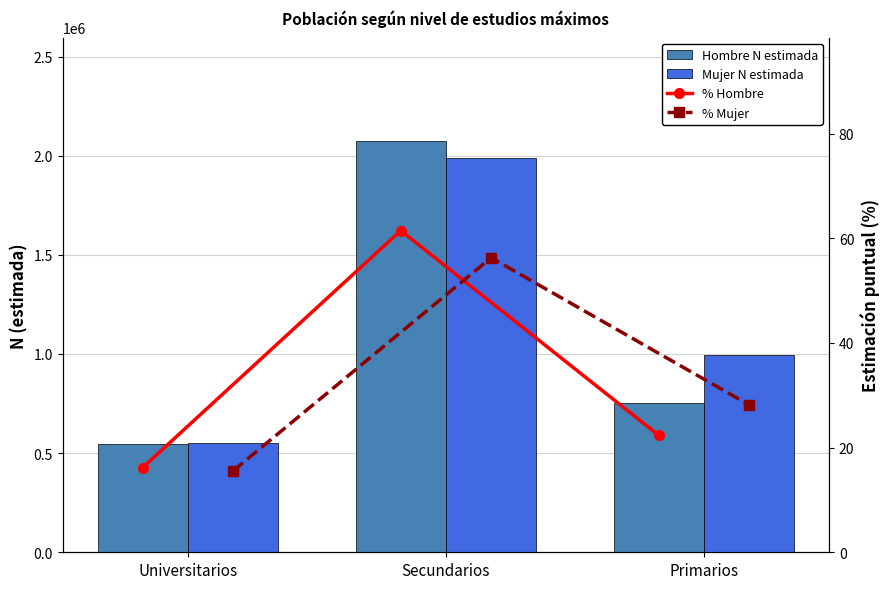

Where does the Mujer N estimada series first go above 994660?

Secundarios